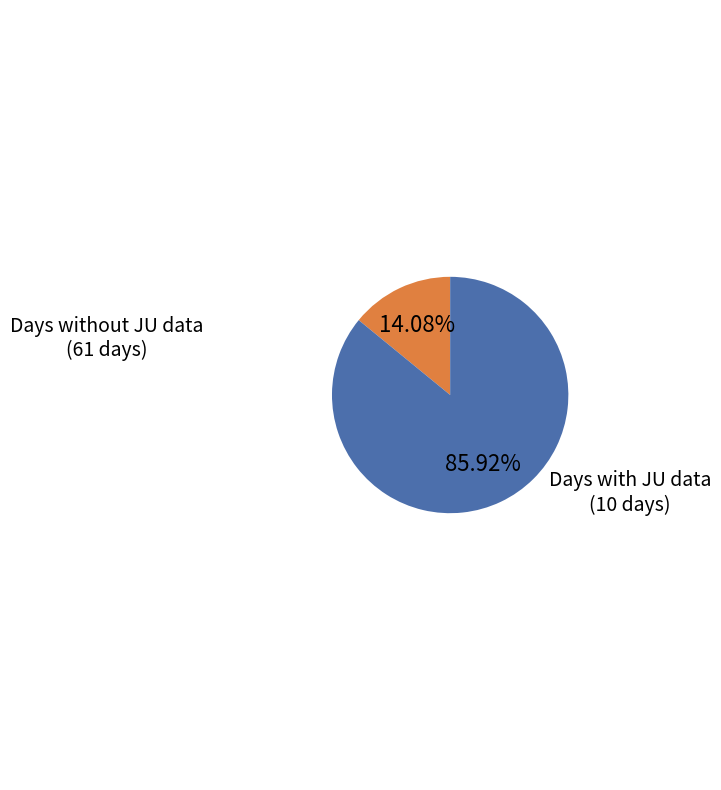

Rank the categories by value from lowest to highest.

Days with JU data, Days without JU data